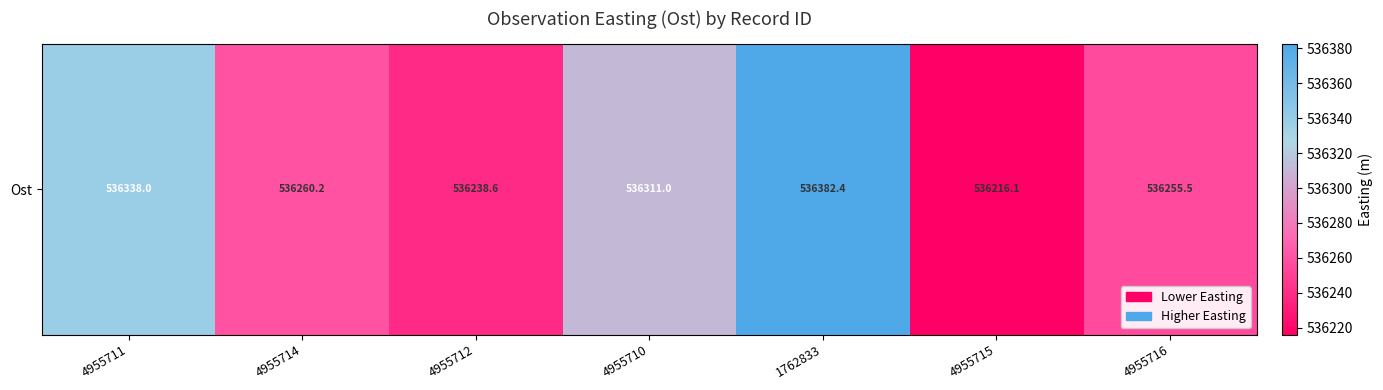

Approximately how many times larger is the value at 4955710 compared to 1762833?

1.0